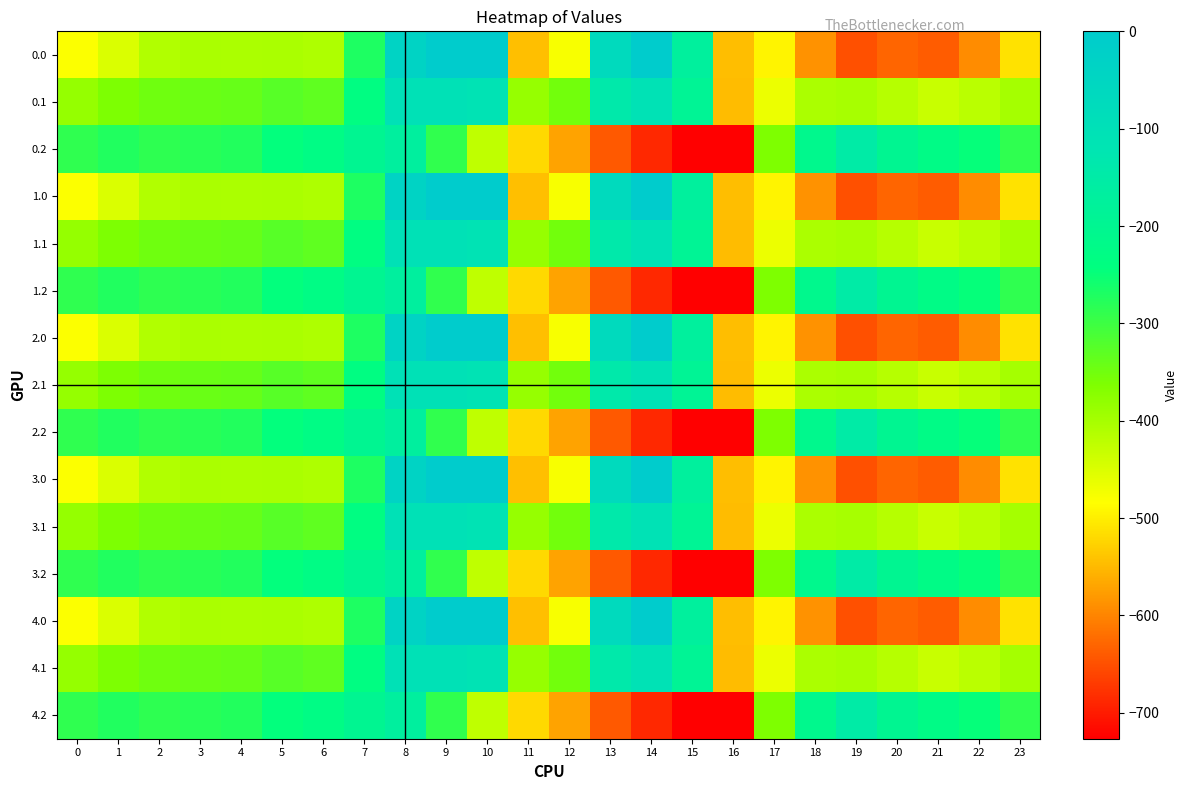

At which category is the sum across all series the highest?

8